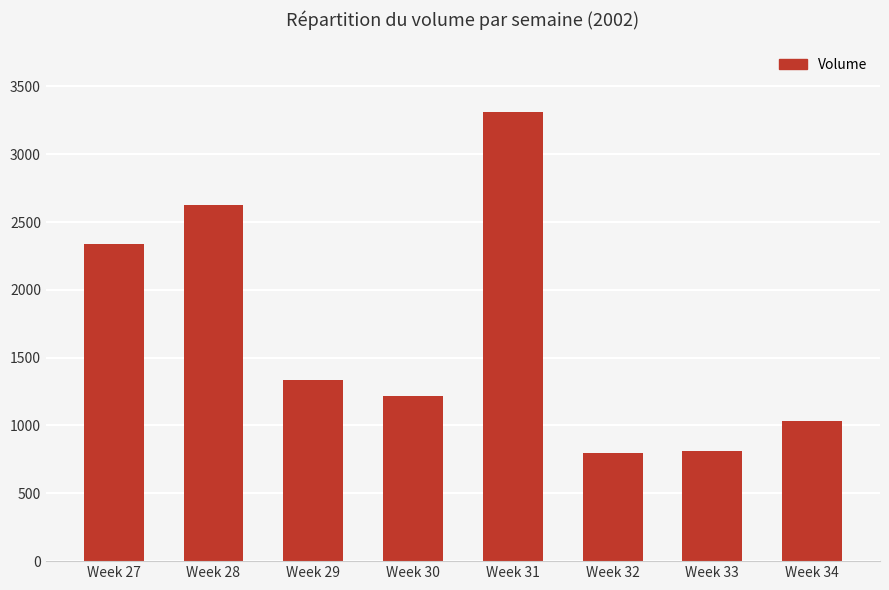

Which category has the highest value across all series?

Week 31